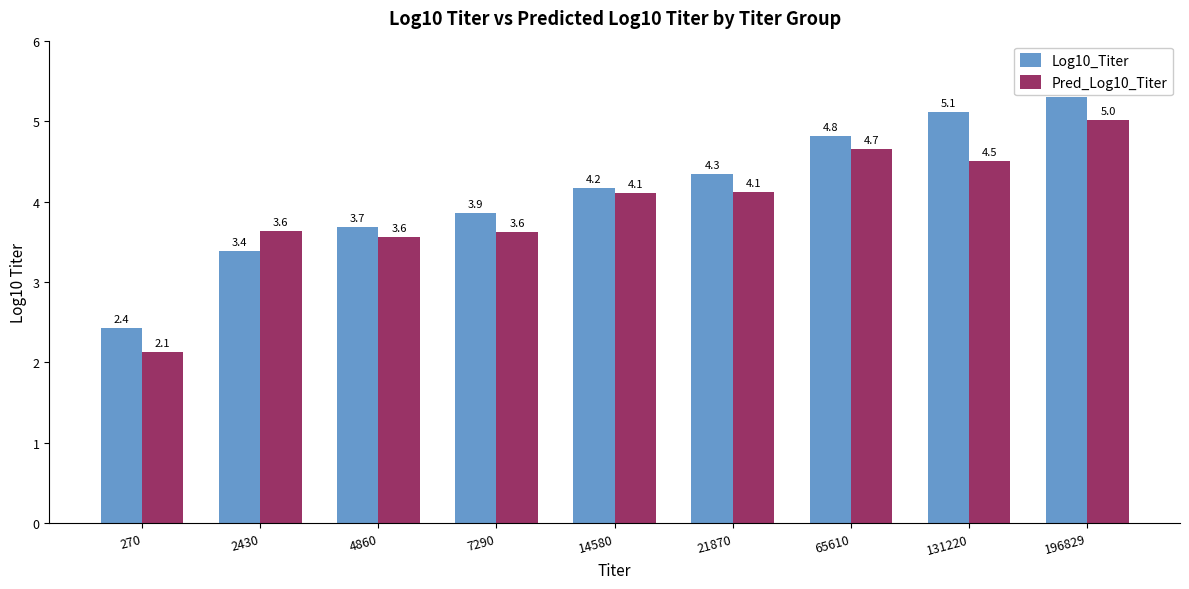

What is the sum of the Log10_Titer values at 65610 and 196829?

10.1